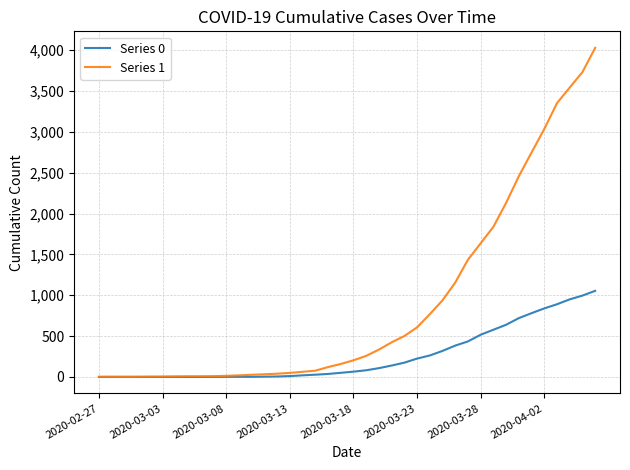

Which series has the largest total across all categories?

Series 1